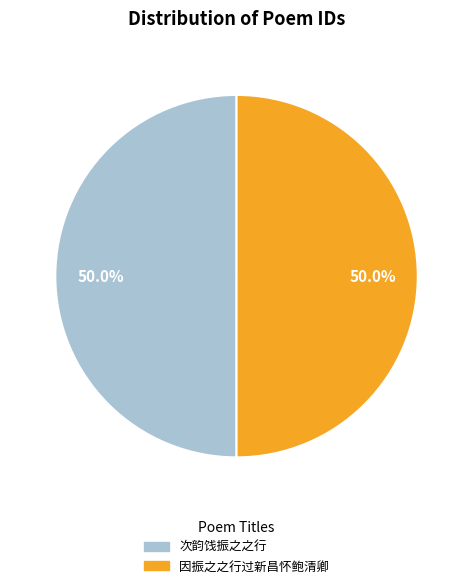

To the nearest percent, what is the average slice percentage?

50%